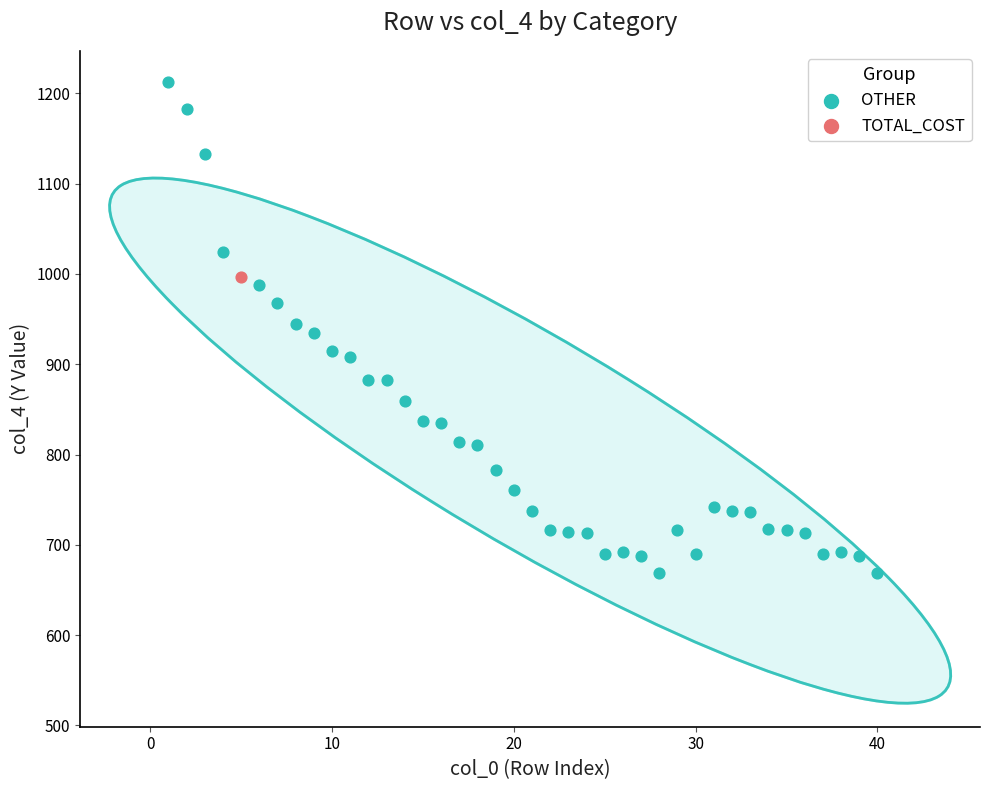

What are all the series names shown in the legend?

OTHER, TOTAL_COST